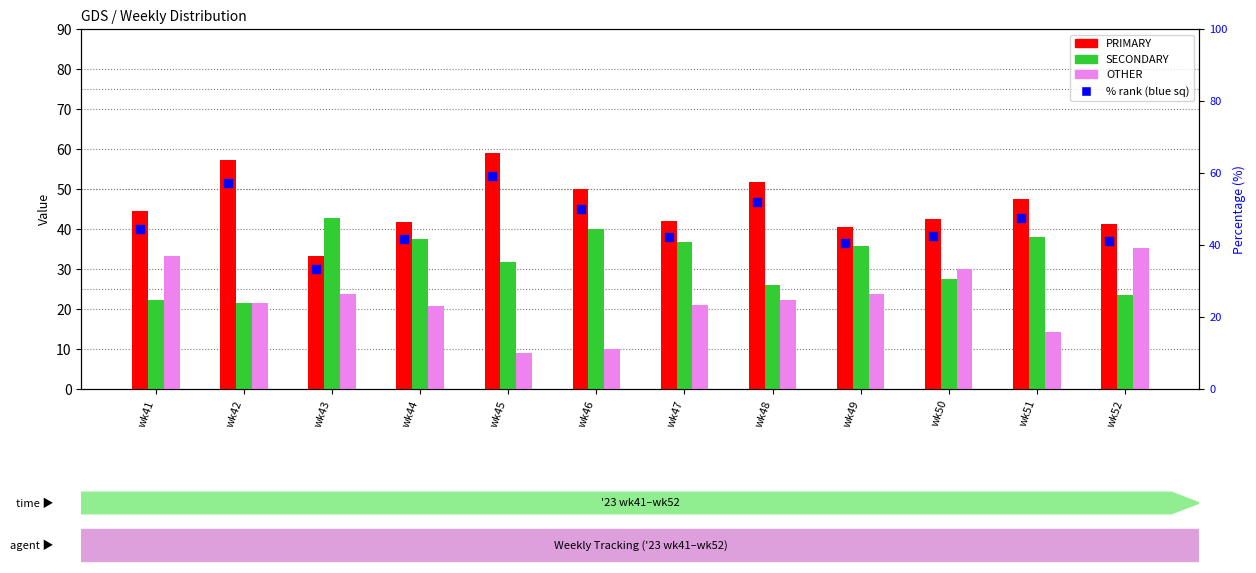

Which series reaches the maximum Y coordinate?

PRIMARY